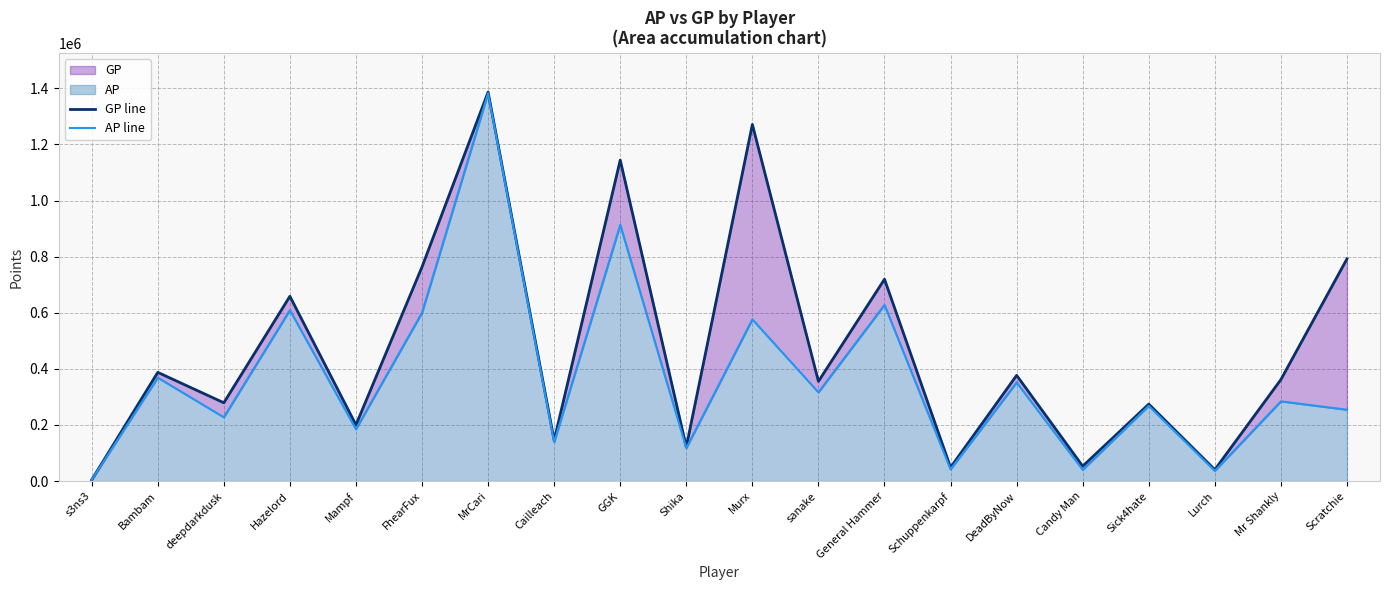

At which label does GP line reach its minimum?

s3ns3